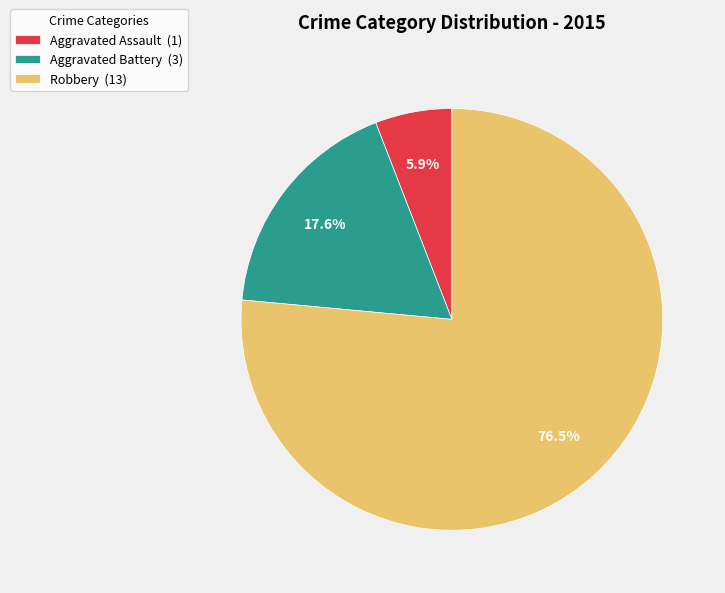

True or false: Aggravated Assault accounts for 1% of the total.

False